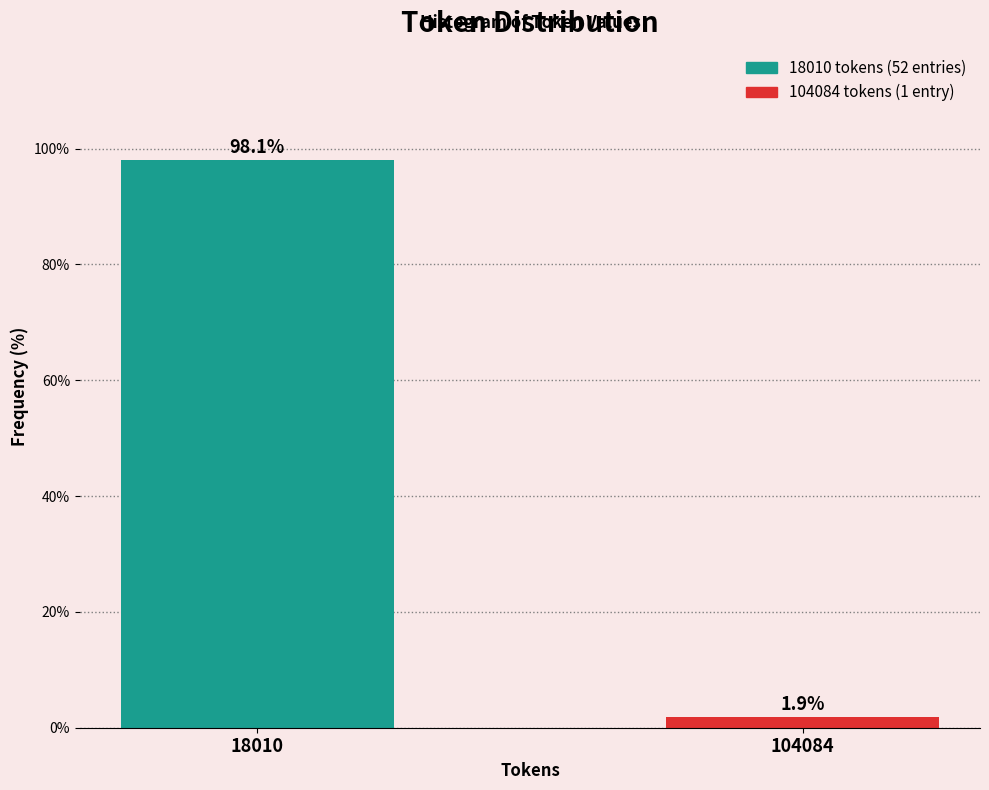

Reading left to right, list all the values displayed in this chart.

98.1	1.9